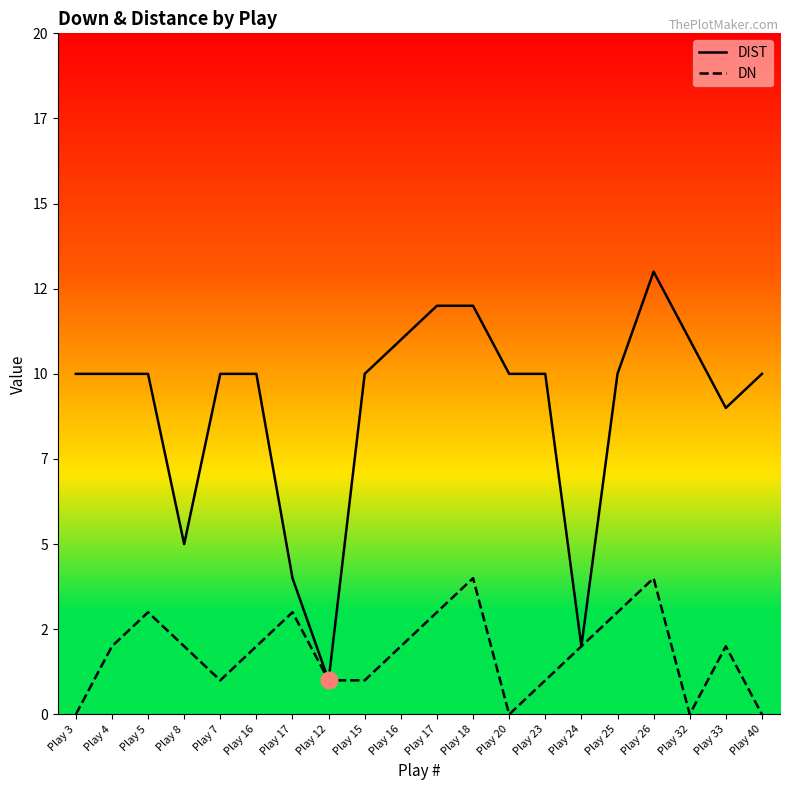

What is the label of the 9th point from the left?

Play 15